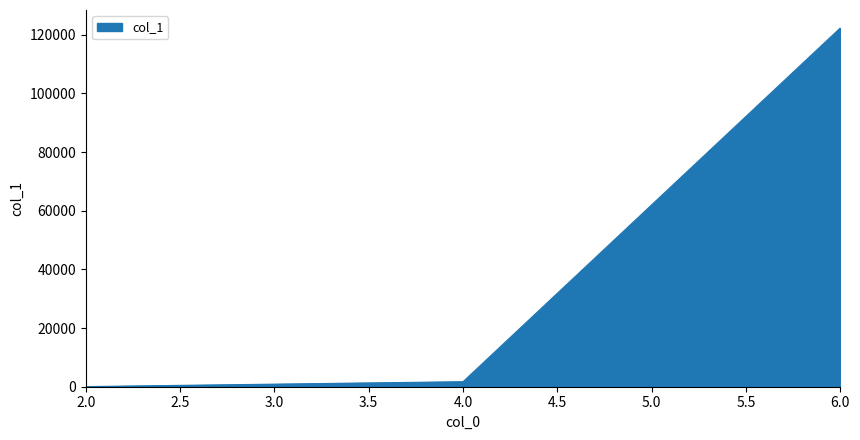

Reading right to left, transcribe all the data shown in this chart.

122292	1710	41